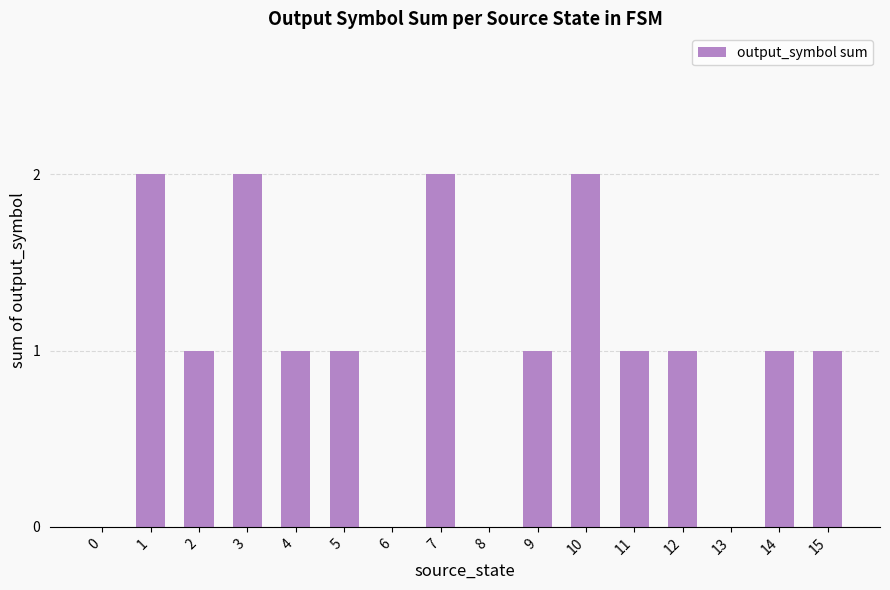

What is the sum of the values at 5 and 6?

1